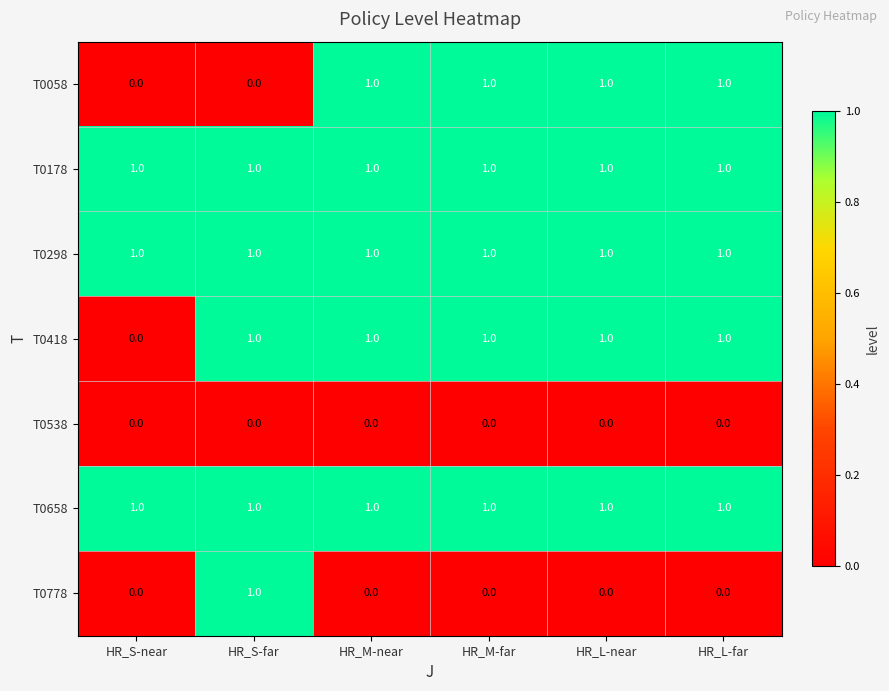

At how many categories does at least one series exceed 0?

6